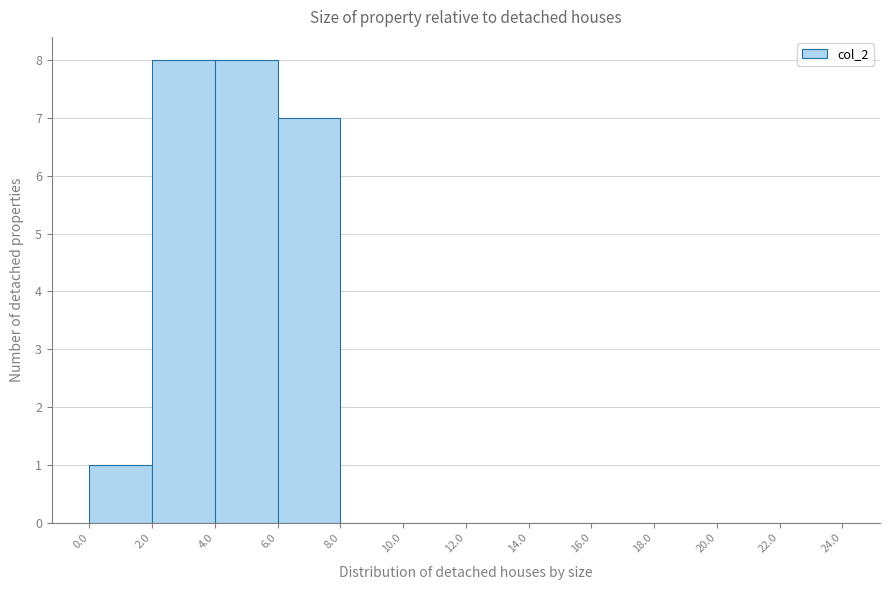

Reading left to right, list every bar in this chart as the range it spans on the x-axis followed by its height. The values are not printed on the chart, so give them approximately, as read against the axis.

0.0 to 2.0: 1
2.0 to 4.0: 8
4.0 to 6.0: 8
6.0 to 8.0: 7
8.0 to 10.0: 0
10.0 to 12.0: 0
12.0 to 14.0: 0
14.0 to 16.0: 0
16.0 to 18.0: 0
18.0 to 20.0: 0
20.0 to 22.0: 0
22.0 to 24.0: 0